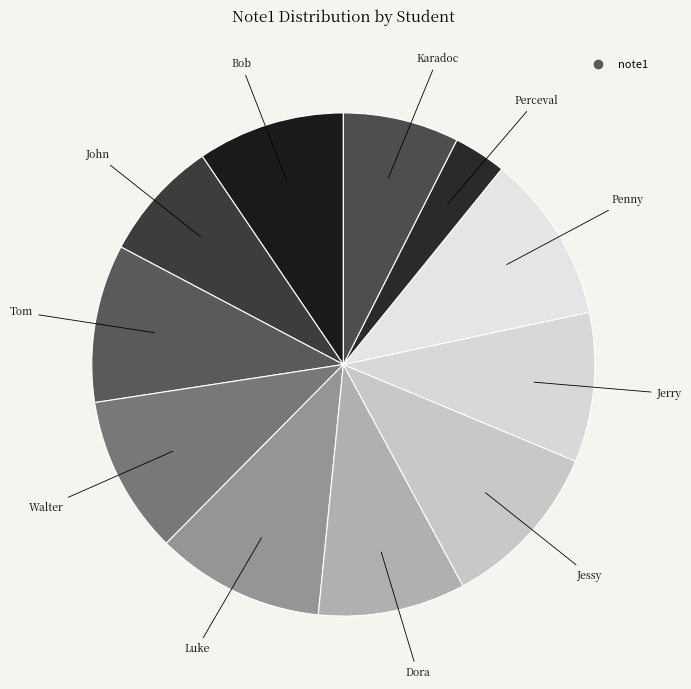

Count the number of slices in the pie.

11